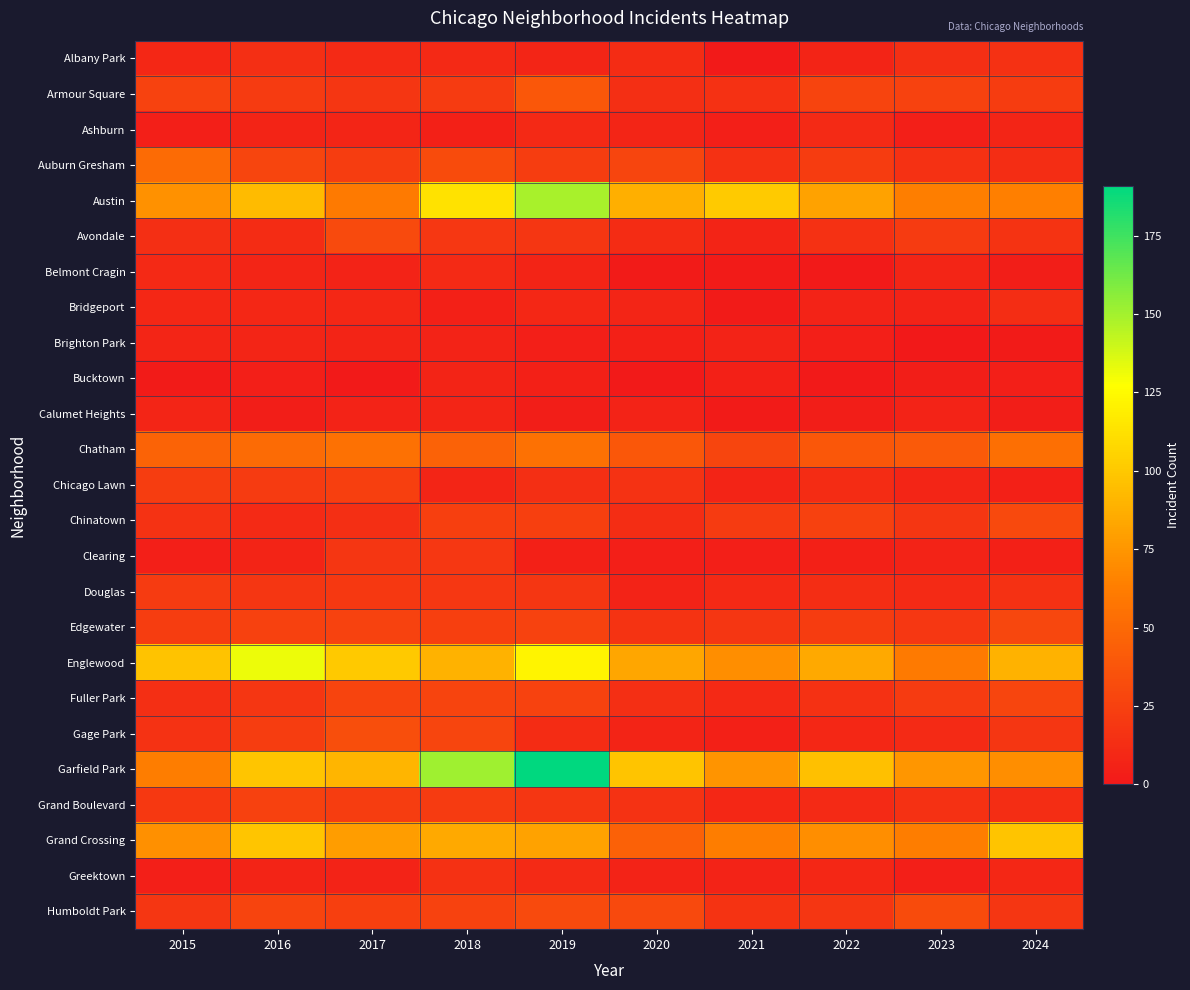

Reading right to left, what are all the values shown in this chart?

Albany Park: 2024=15	2023=14	2022=7	2021=1	2020=12	2019=8	2018=10	2017=11	2016=14	2015=9
Armour Square: 2024=22	2023=26	2022=27	2021=15	2020=14	2019=39	2018=21	2017=18	2016=21	2015=26
Ashburn: 2024=8	2023=4	2022=11	2021=4	2020=8	2019=10	2018=5	2017=8	2016=7	2015=4
Auburn Gresham: 2024=13	2023=15	2022=22	2021=15	2020=28	2019=23	2018=32	2017=23	2016=28	2015=51
Austin: 2024=64	2023=63	2022=81	2021=101	2020=88	2019=149	2018=113	2017=61	2016=94	2015=73
Avondale: 2024=17	2023=21	2022=15	2021=7	2020=12	2019=18	2018=19	2017=31	2016=12	2015=14
Belmont Cragin: 2024=3	2023=8	2022=1	2021=2	2020=2	2019=7	2018=11	2017=6	2016=8	2015=10
Bridgeport: 2024=13	2023=6	2022=6	2021=2	2020=8	2019=9	2018=5	2017=9	2016=9	2015=9
Brighton Park: 2024=2	2023=0	2022=4	2021=6	2020=5	2019=4	2018=6	2017=7	2016=8	2015=8
Bucktown: 2024=4	2023=3	2022=1	2021=5	2020=1	2019=5	2018=7	2017=1	2016=4	2015=2
Calumet Heights: 2024=3	2023=6	2022=3	2021=2	2020=6	2019=3	2018=8	2017=6	2016=3	2015=8
Chatham: 2024=54	2023=41	2022=39	2021=28	2020=39	2019=55	2018=46	2017=55	2016=51	2015=47
Chicago Lawn: 2024=5	2023=8	2022=12	2021=7	2020=16	2019=14	2018=8	2017=24	2016=21	2015=23
Chinatown: 2024=30	2023=18	2022=25	2021=21	2020=13	2019=24	2018=24	2017=14	2016=11	2015=16
Clearing: 2024=5	2023=6	2022=5	2021=4	2020=4	2019=5	2018=19	2017=18	2016=7	2015=4
Douglas: 2024=15	2023=11	2022=13	2021=10	2020=6	2019=18	2018=19	2017=20	2016=18	2015=21
Edgewater: 2024=29	2023=19	2022=22	2021=18	2020=17	2019=26	2018=24	2017=26	2016=25	2015=23
Englewood: 2024=89	2023=61	2022=85	2021=71	2020=83	2019=122	2018=89	2017=100	2016=132	2015=97
Fuller Park: 2024=28	2023=21	2022=15	2021=10	2020=14	2019=26	2018=27	2017=27	2016=18	2015=14
Gage Park: 2024=18	2023=11	2022=9	2021=5	2020=7	2019=12	2018=28	2017=33	2016=23	2015=16
Garfield Park: 2024=71	2023=75	2022=96	2021=74	2020=98	2019=191	2018=151	2017=91	2016=99	2015=62
Grand Boulevard: 2024=13	2023=15	2022=11	2021=9	2020=16	2019=18	2018=21	2017=23	2016=25	2015=20
Grand Crossing: 2024=98	2023=62	2022=71	2021=62	2020=45	2019=81	2018=85	2017=79	2016=99	2015=72
Greektown: 2024=9	2023=4	2022=9	2021=6	2020=6	2019=11	2018=15	2017=6	2016=7	2015=4
Humboldt Park: 2024=18	2023=32	2022=18	2021=17	2020=30	2019=31	2018=26	2017=24	2016=27	2015=18